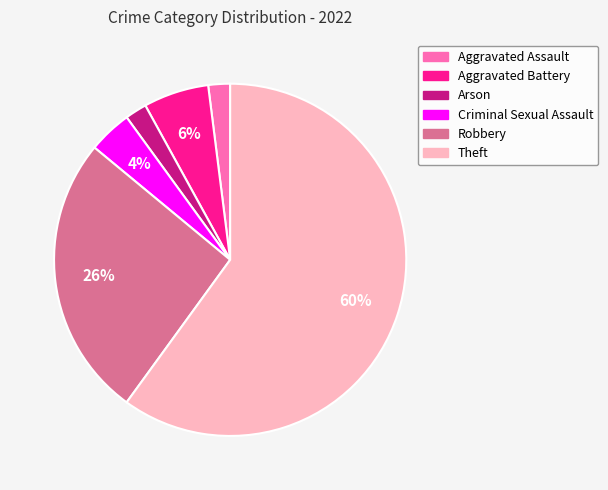

The Robbery slice represents 32% of the pie. True or false?

False